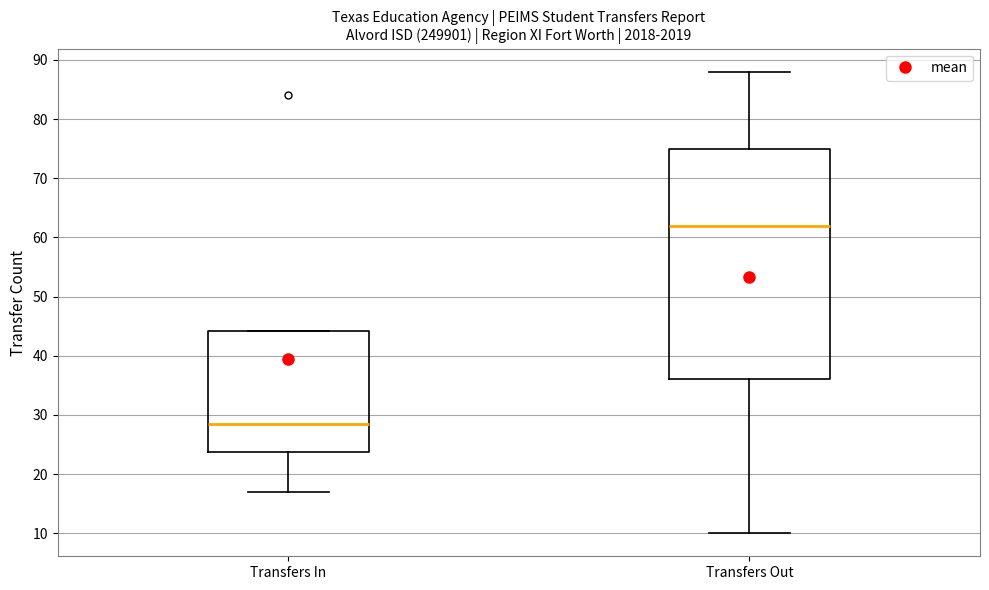

Which box's median line is the lowest?

Transfers In